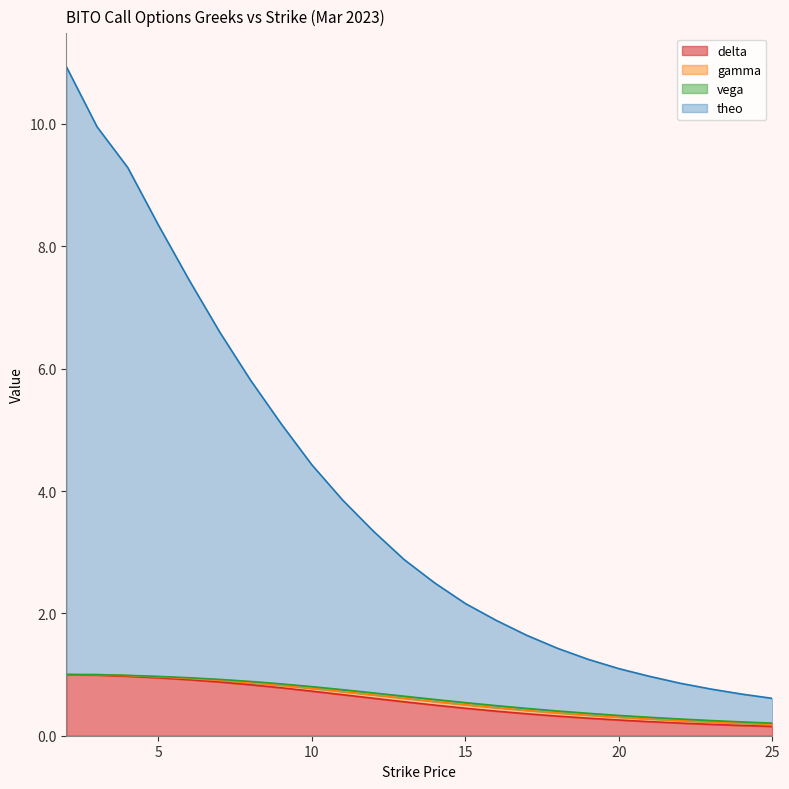

What is the maximum value for delta?

1.0